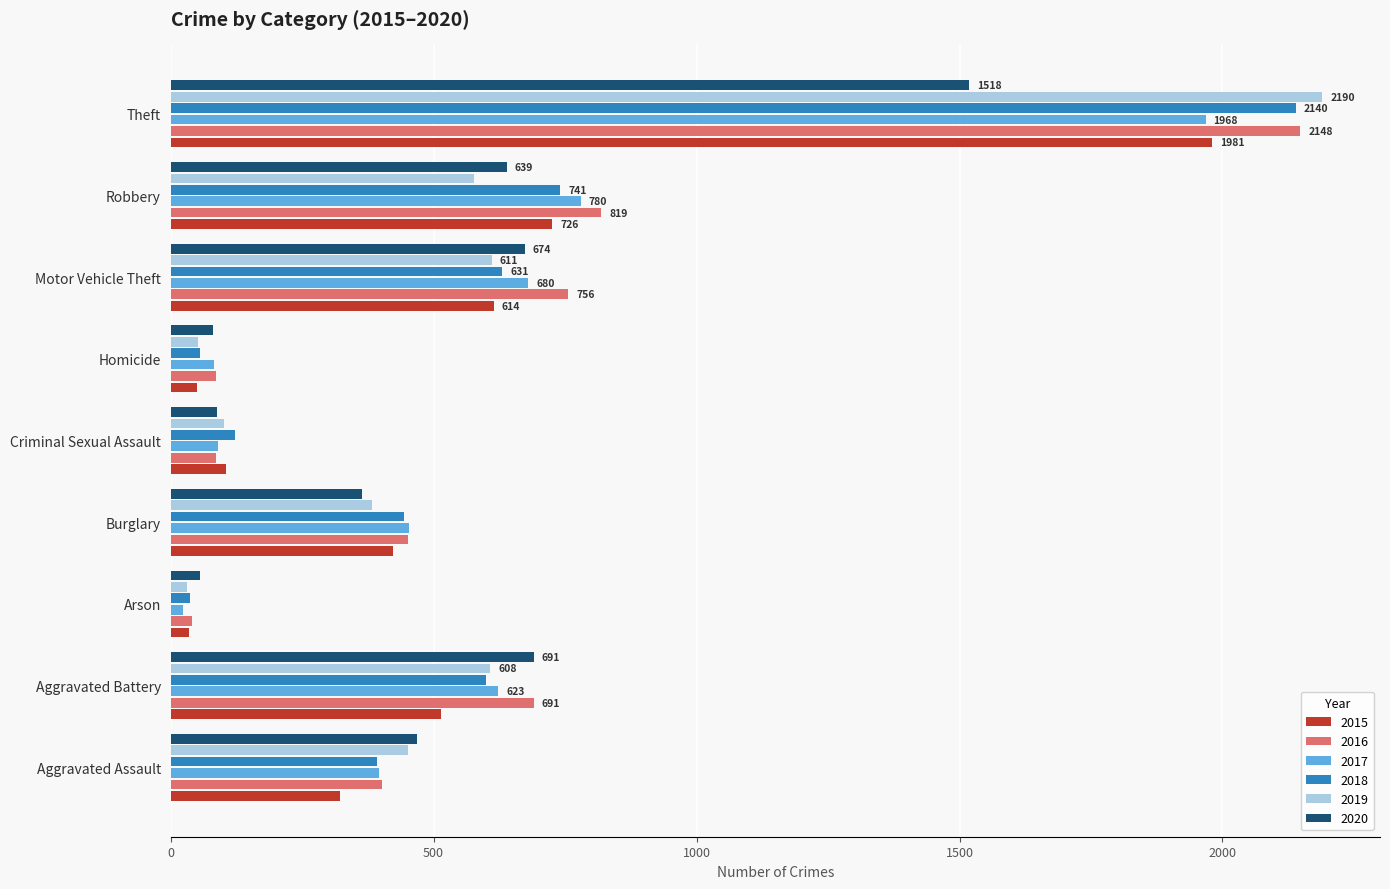

At which category is the sum across all series the highest?

Theft